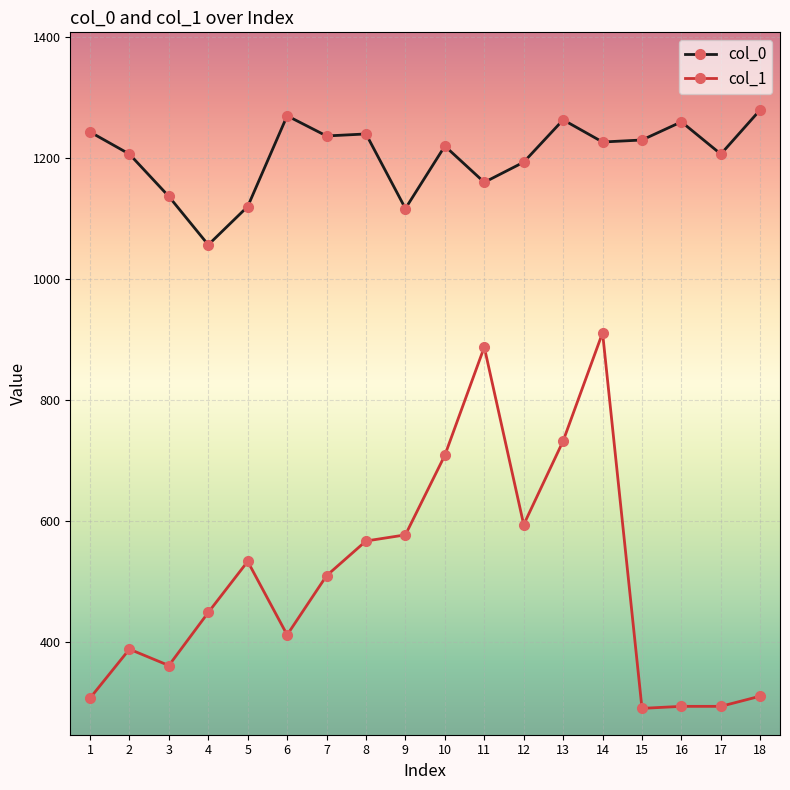

At which category does col_1 reach its first local peak?

2